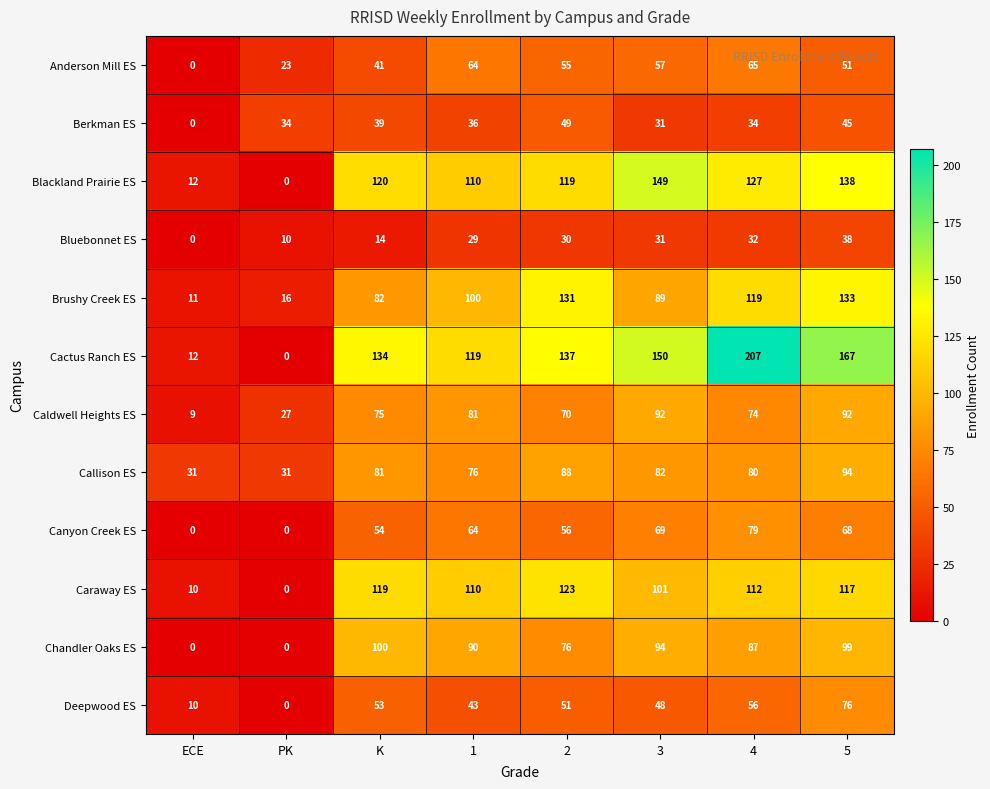

Is it true that Caldwell Heights ES equals 75 at K?

True